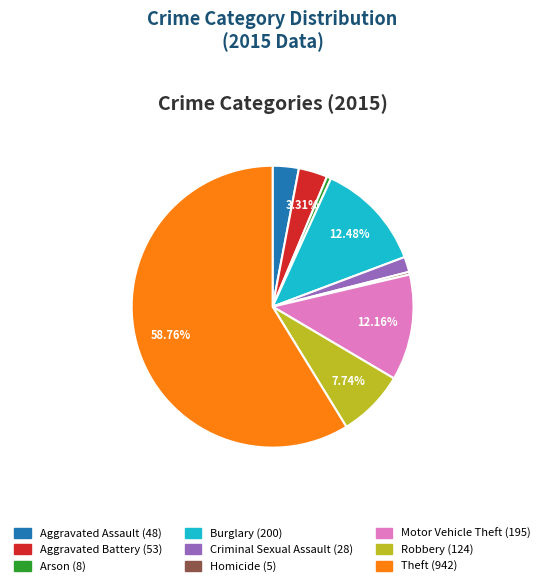

Is Theft the majority of the pie?

Yes